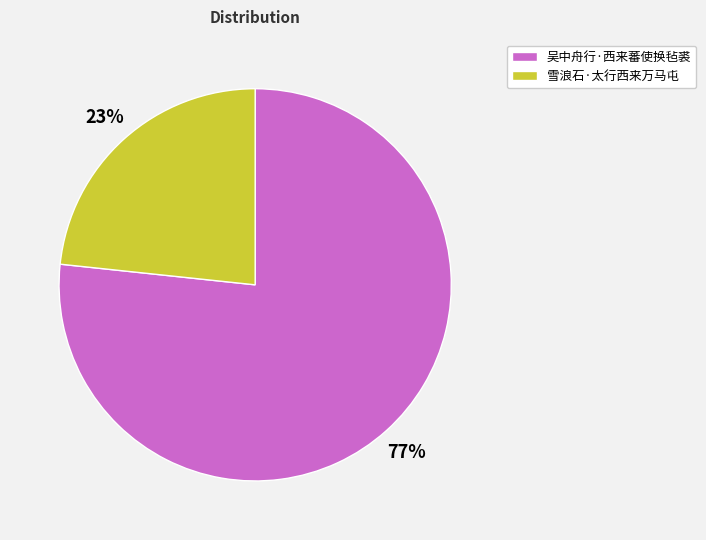

Rank the categories by value from highest to lowest.

吴中舟行·西来蕃使换毡裘, 雪浪石·太行西来万马屯